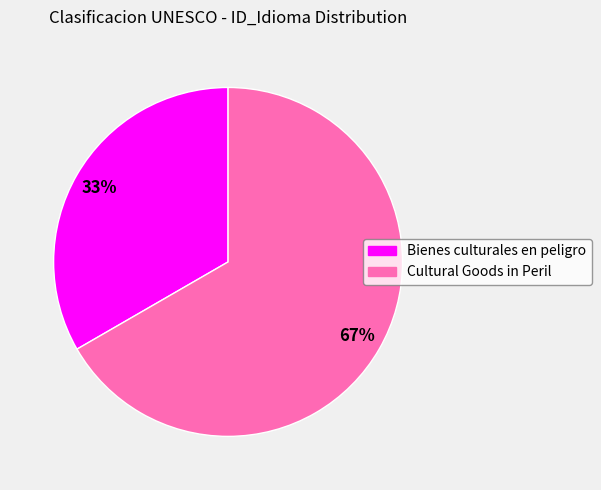

To the nearest percent, what is the average slice percentage?

50%